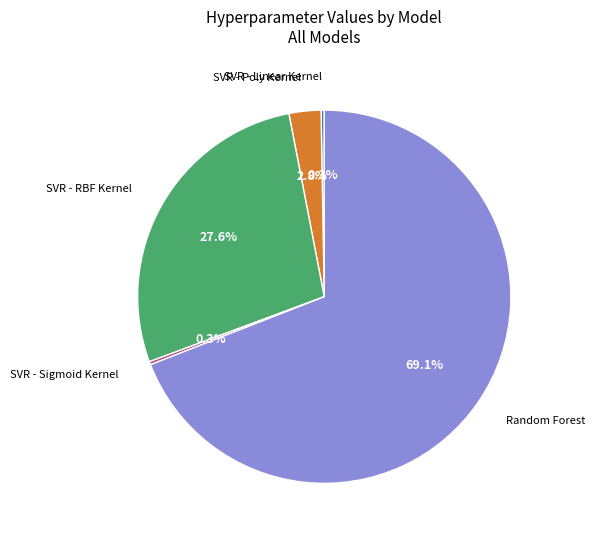

Does any single category account for the majority?

Yes